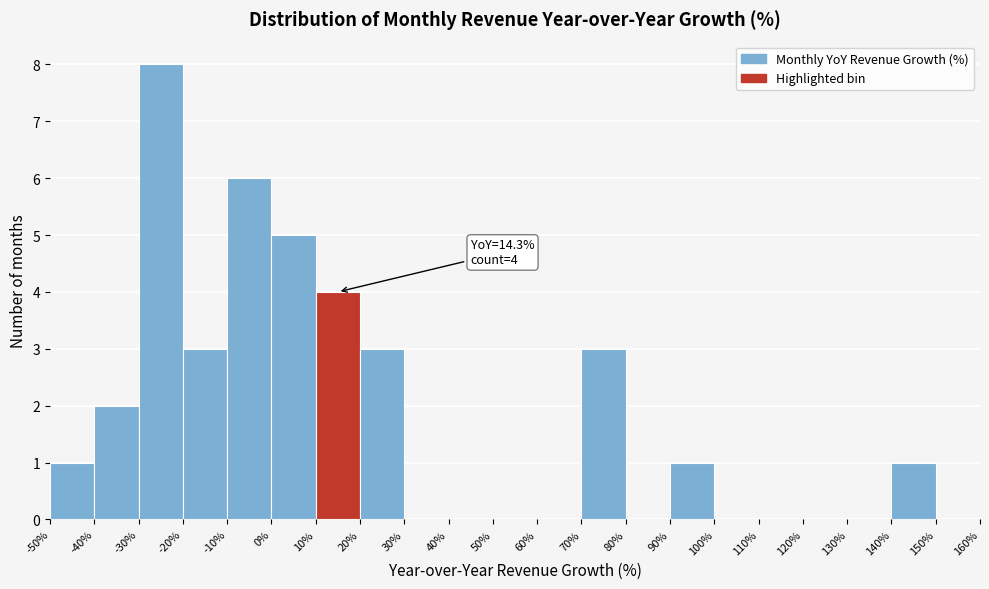

Over which range of the x-axis is the bar tallest?

-30% to -20%